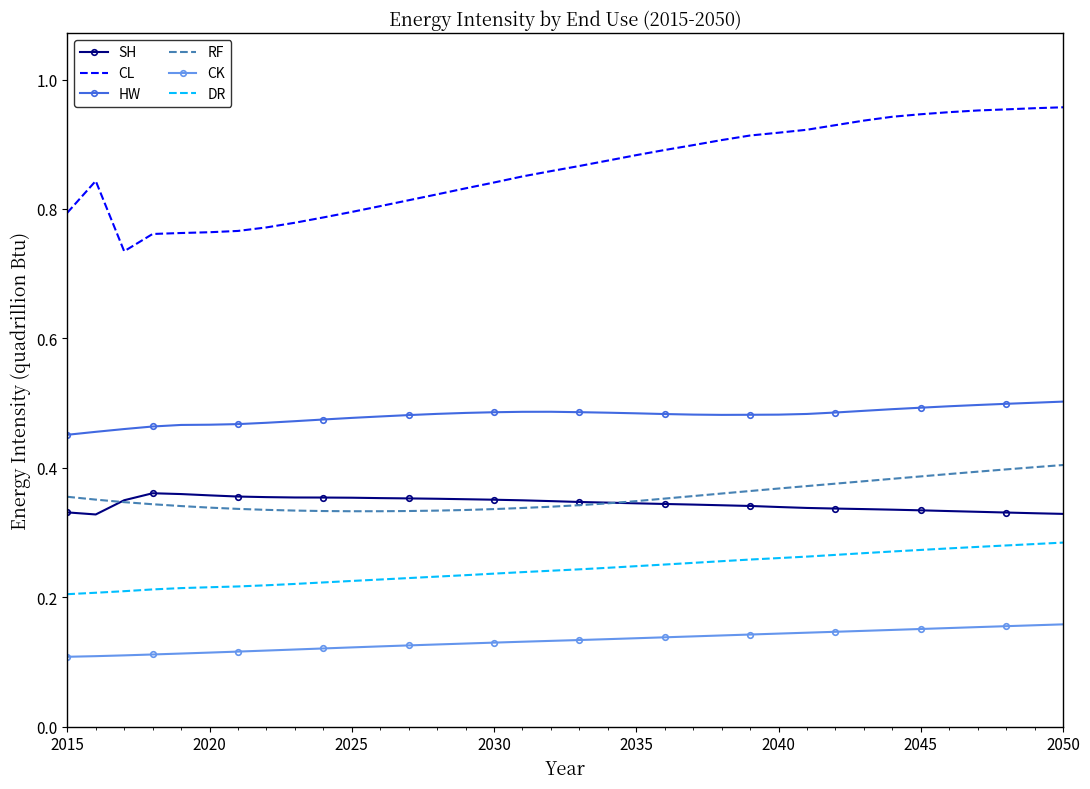

True or false: HW and RF cross at least once.

False